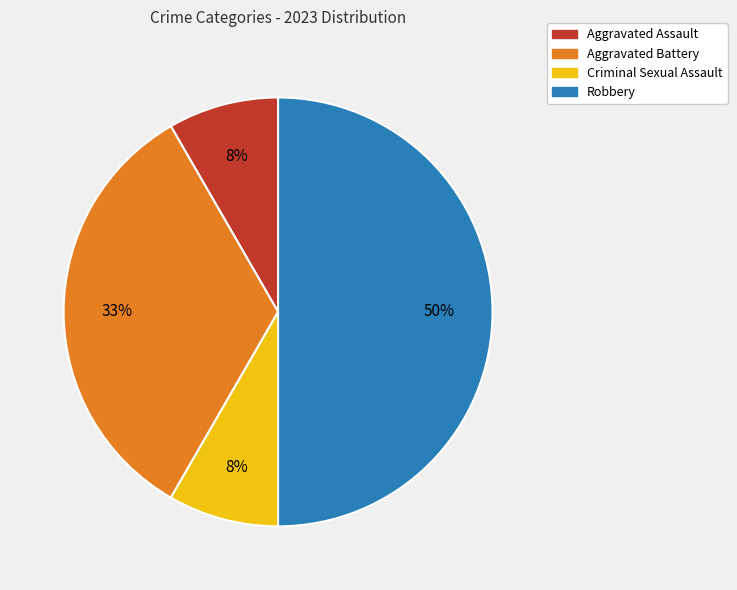

To the nearest percent, what portion does Criminal Sexual Assault represent?

8%